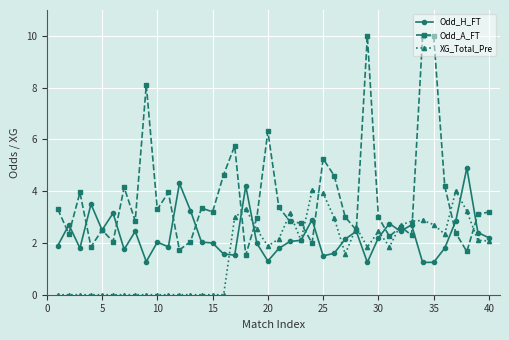

Is this an area chart (filled region under the line)?

No